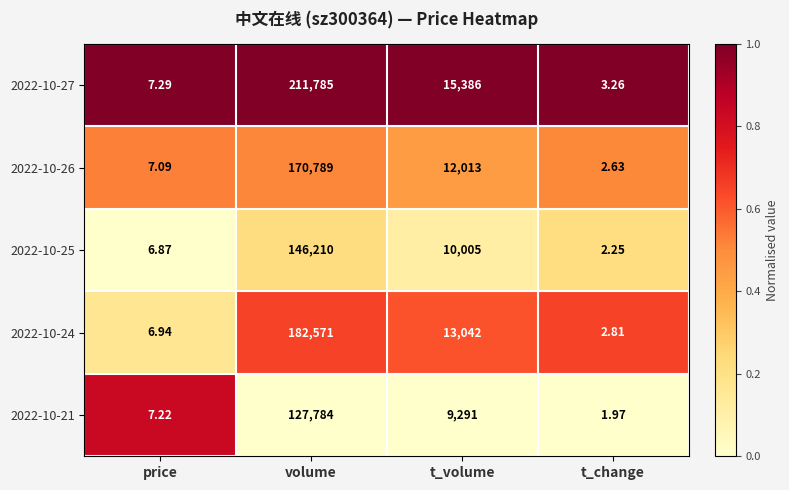

Where is 2022-10-24 nearest to the value 91286?

t_volume